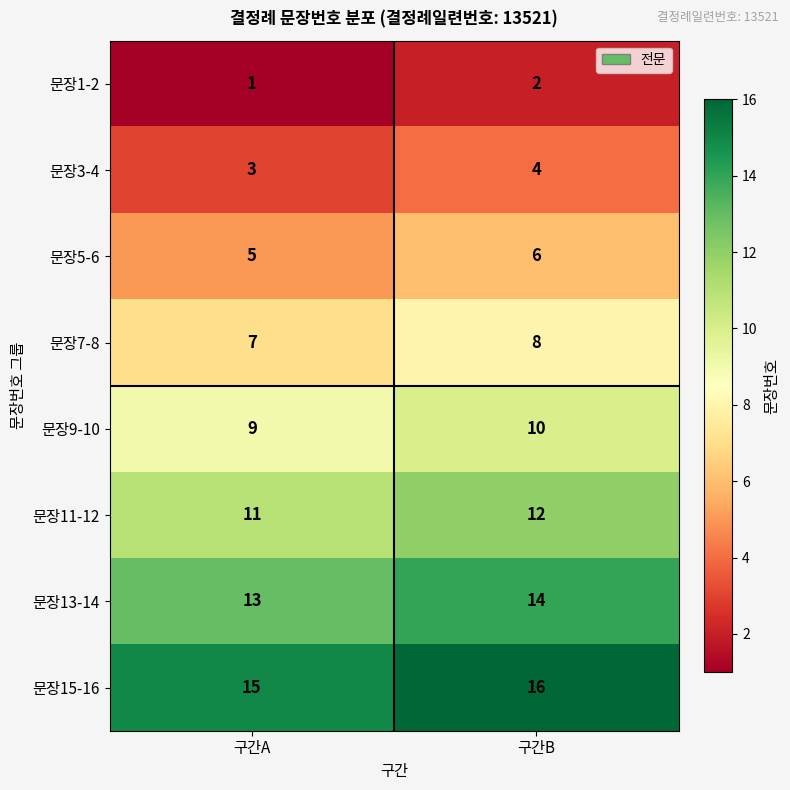

Reading left to right, what are all the values shown in this chart?

문장1-2: 1	2
문장3-4: 3	4
문장5-6: 5	6
문장7-8: 7	8
문장9-10: 9	10
문장11-12: 11	12
문장13-14: 13	14
문장15-16: 15	16